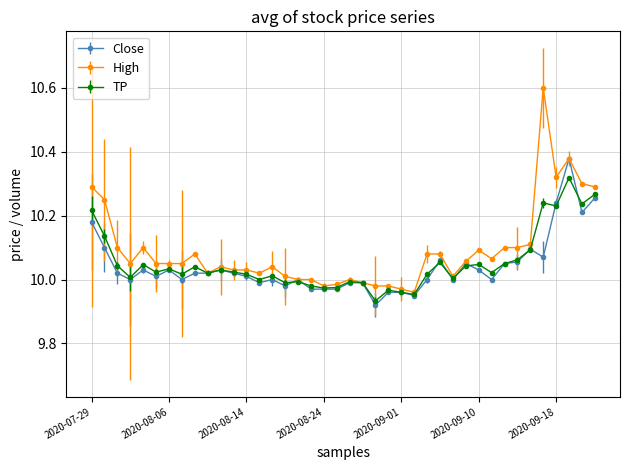

Rank the series by their maximum value, from highest to lowest.

High, Close, TP